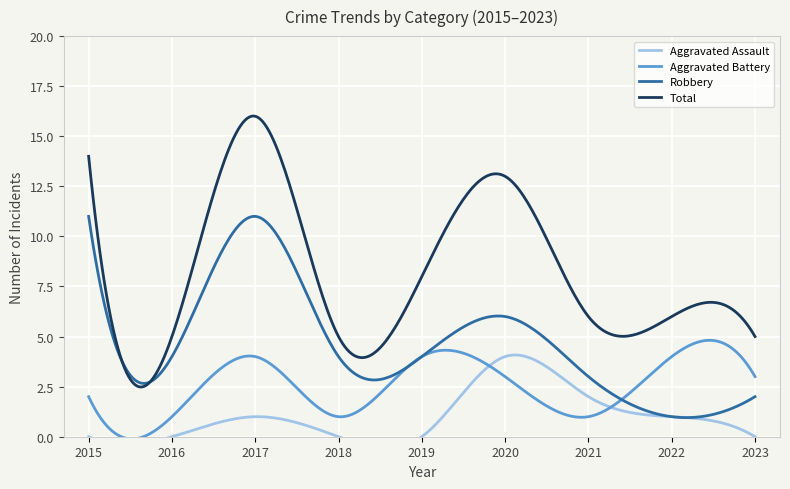

True or false: Robbery has a value of 11 at 2015.

True